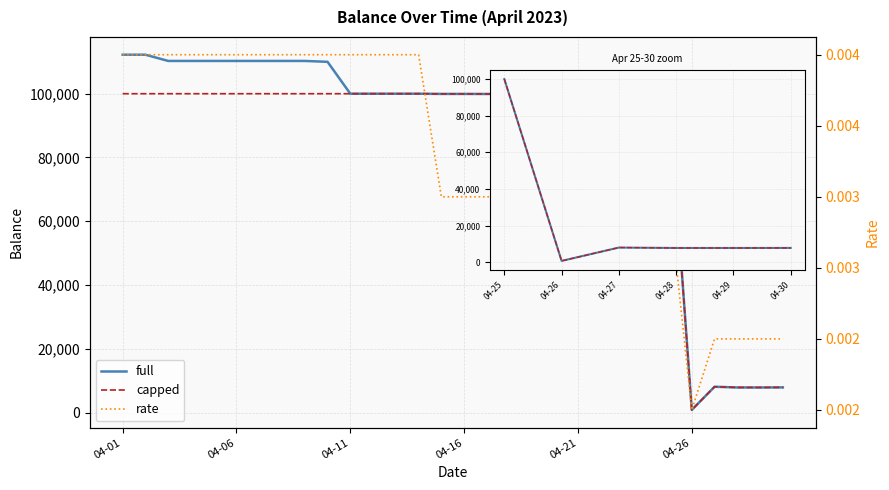

Which series has the largest total across all categories?

full